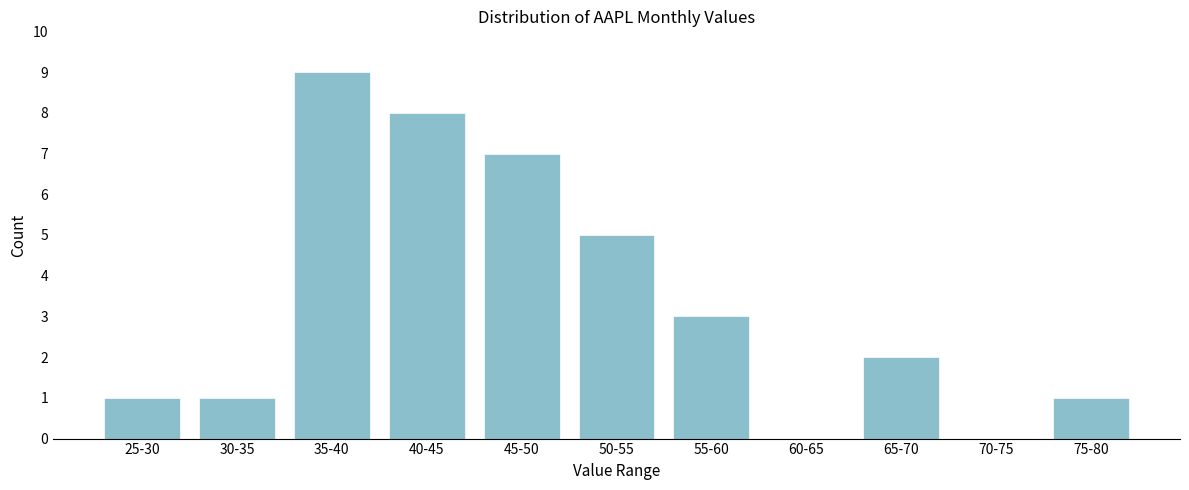

Reading left to right, extract all data points from this chart.

25-30=1	30-35=1	35-40=9	40-45=8	45-50=7	50-55=5	55-60=3	60-65=0	65-70=2	70-75=0	75-80=1